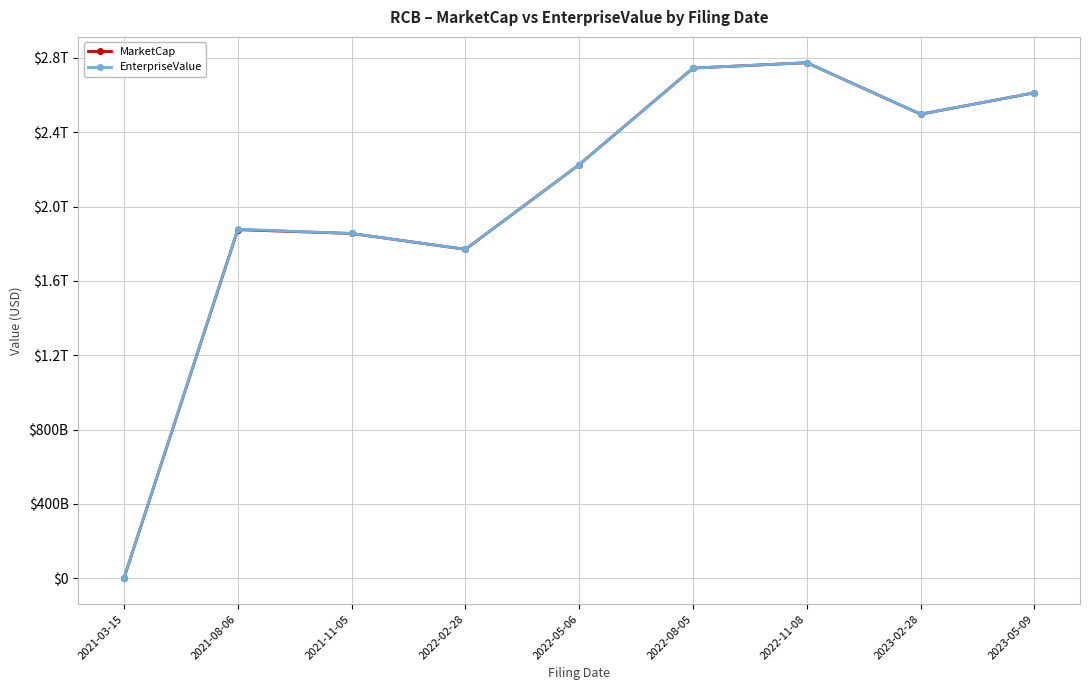

Does the chart have visible grid lines?

Yes